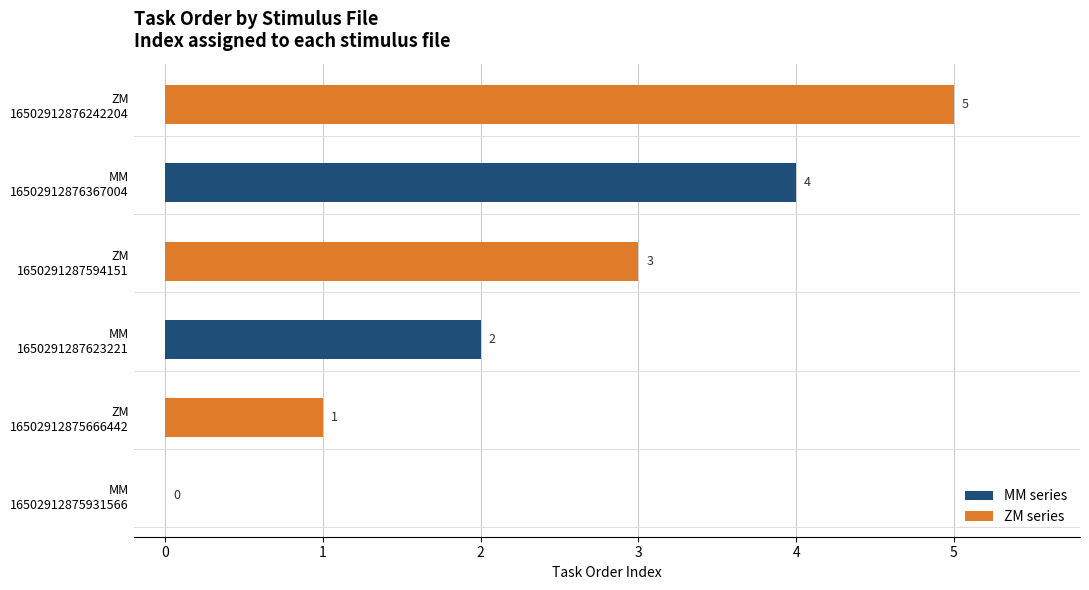

Reading left to right, extract all data points from this chart.

MM_stims-16502912875931566.csv=0	ZM_stims-16502912875666442.csv=1	MM_stims-1650291287623221.csv=2	ZM_stims-1650291287594151.csv=3	MM_stims-16502912876367004.csv=4	ZM_stims-16502912876242204.csv=5